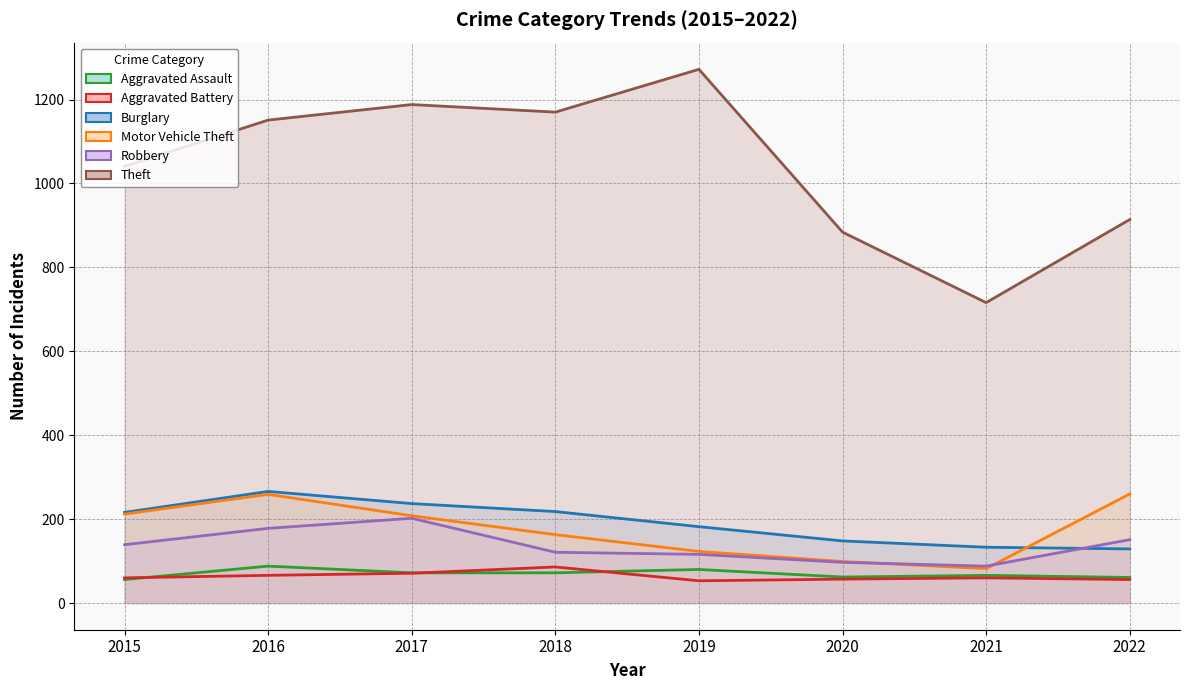

How many values in the Theft series exceed 1151?

3